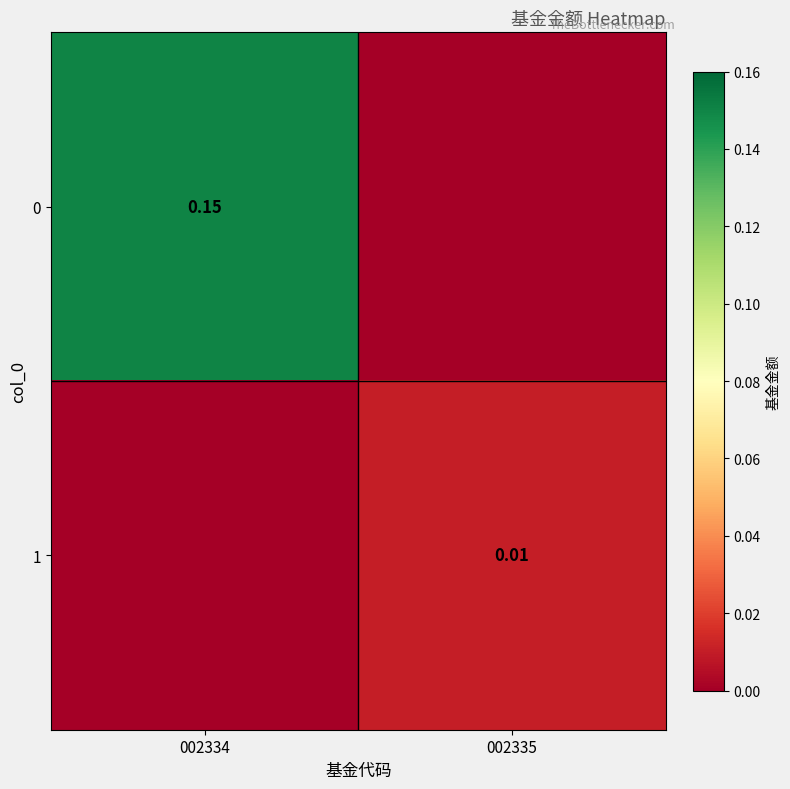

Is the value of 1 at 002335 greater than the value of 0 at 002334?

No